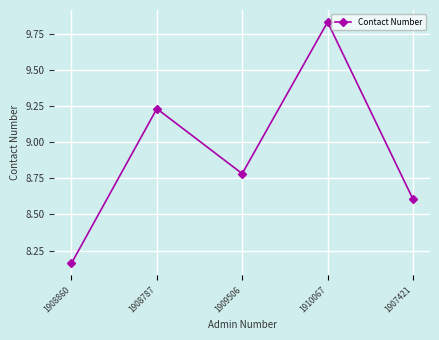

True or false: the data shows 3.8 at 1908787.

False